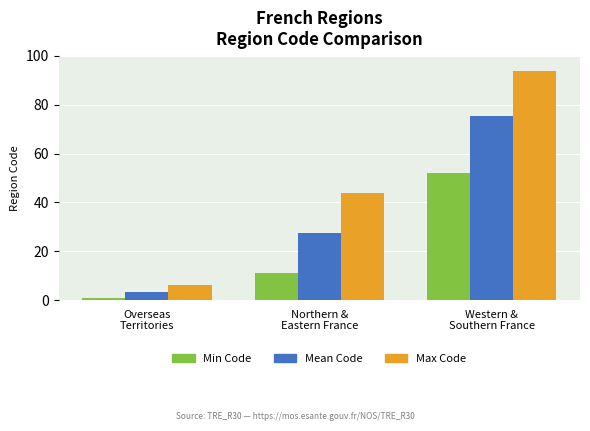

How many bars are there in each group?

3